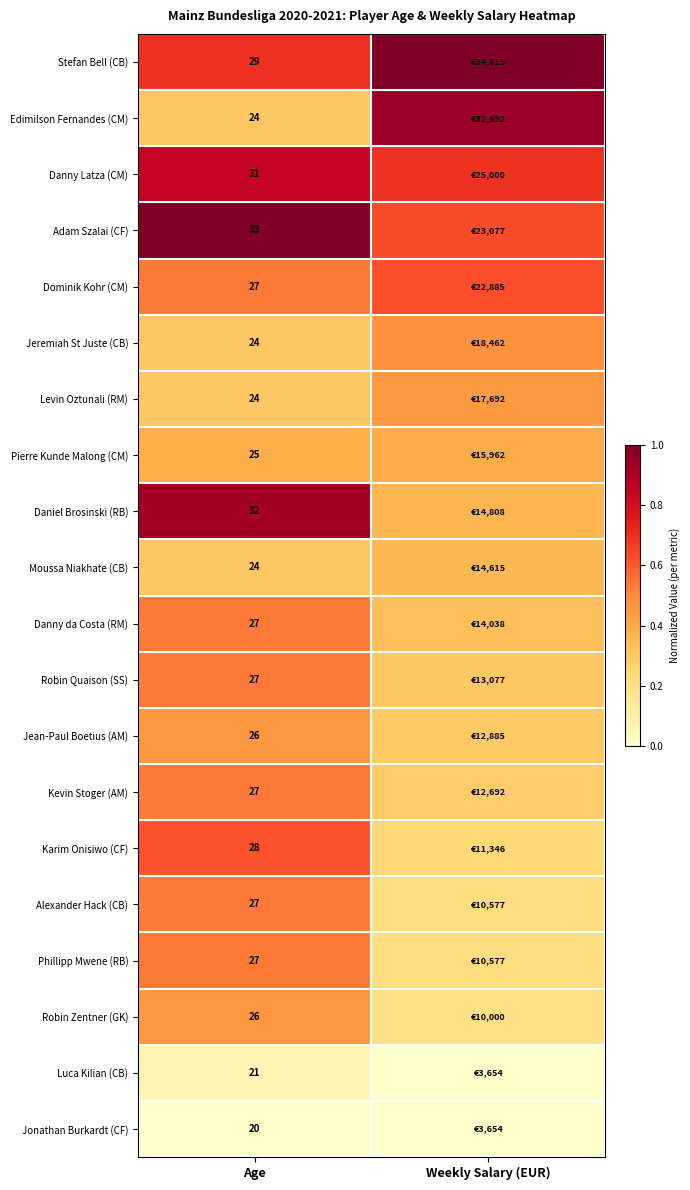

Which series changed the most between Age and Weekly Salary (EUR)?

Edimilson Fernandes (CM)